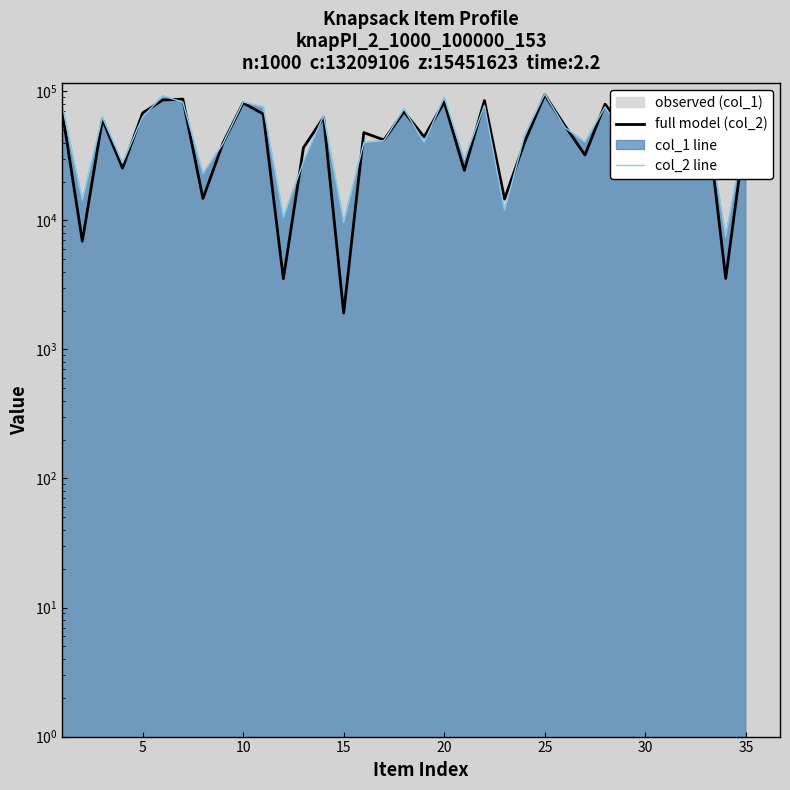

What is the difference between the maximum and minimum values in the col_2 line series?

92088